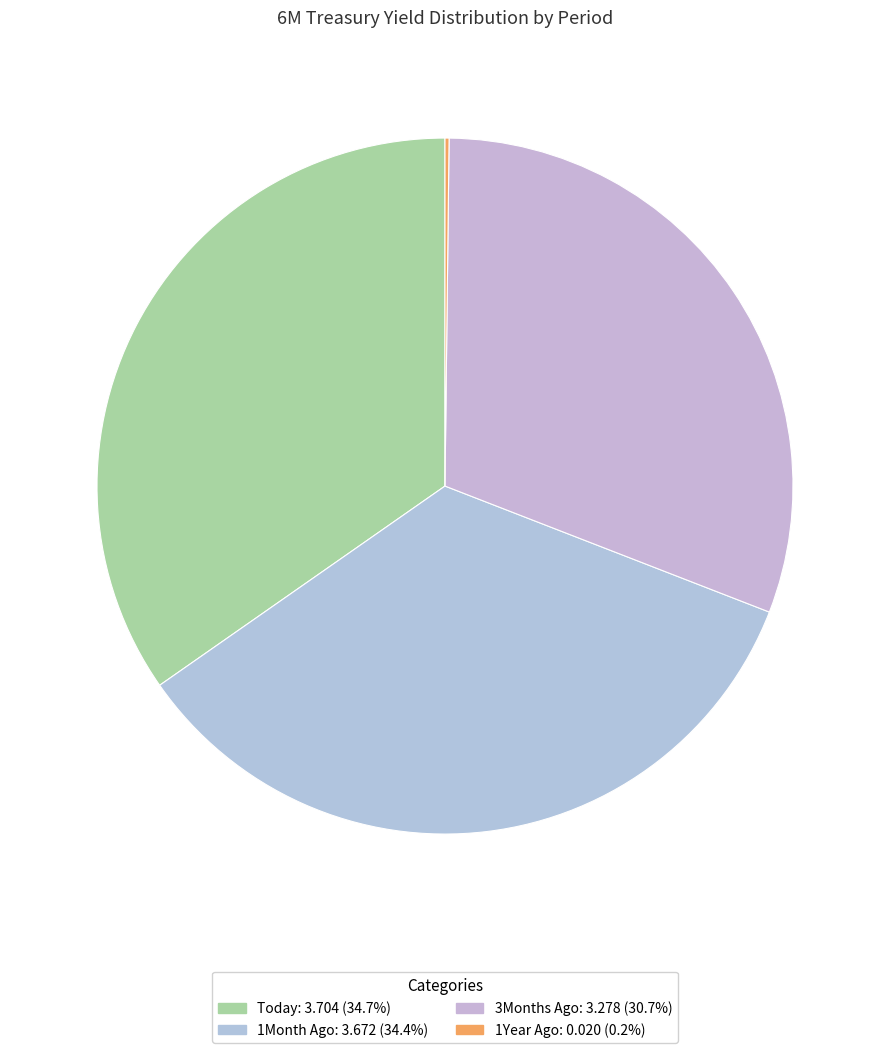

The Today slice represents 35% of the pie. True or false?

True